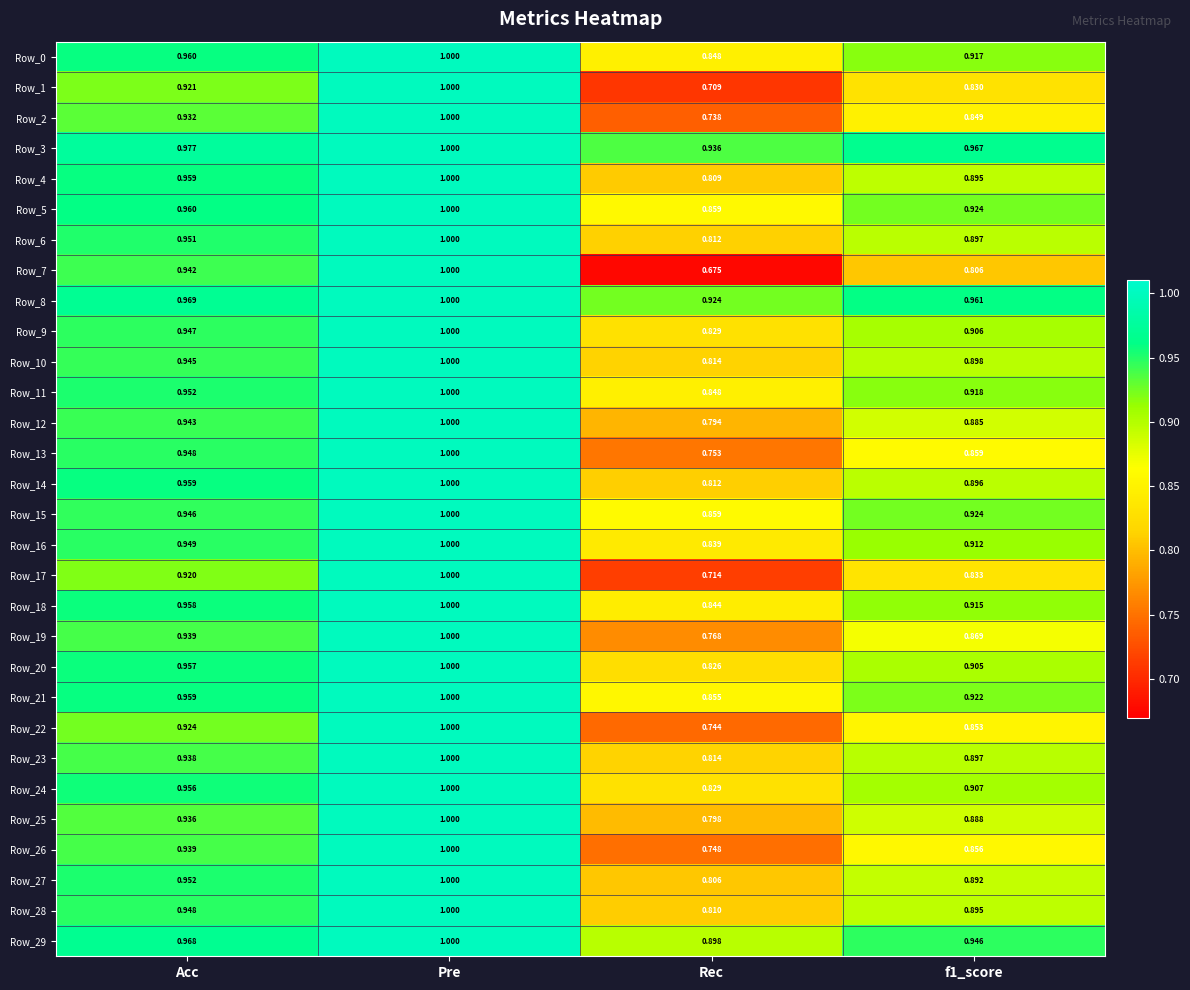

Which category has the lowest value in the Row_23 series?

Rec